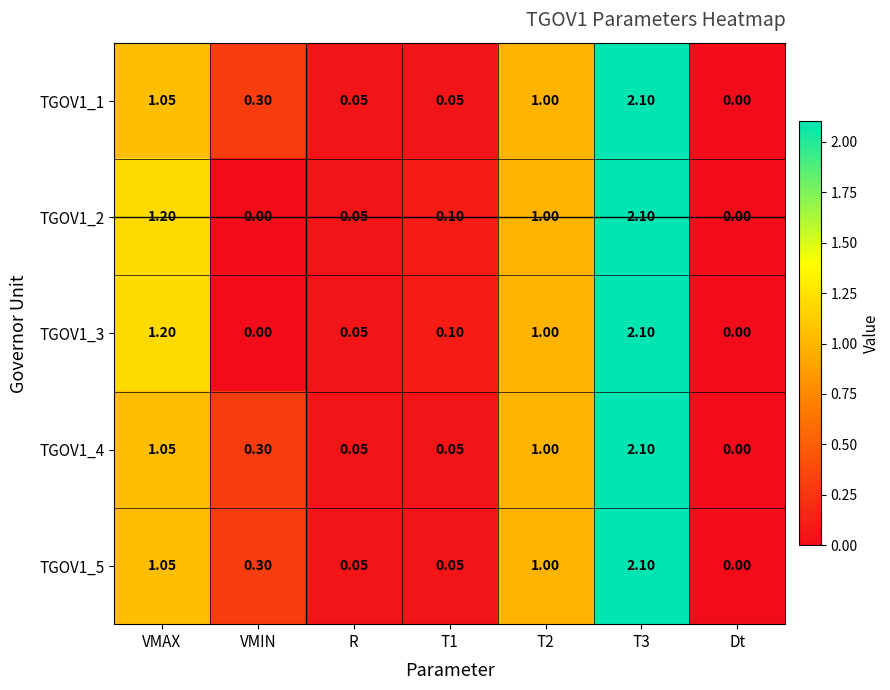

Count the number of categories in the chart.

7